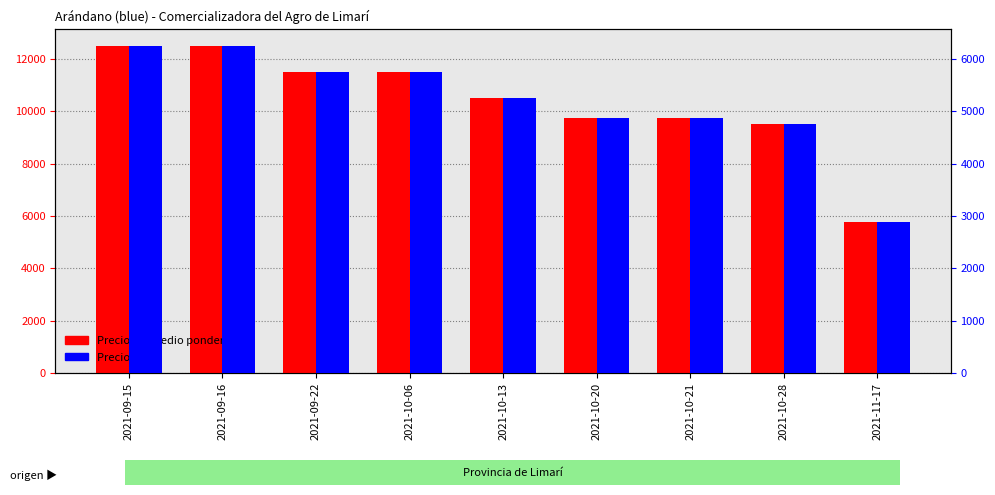

What is the label of the 8th bar from the left?

2021-10-28